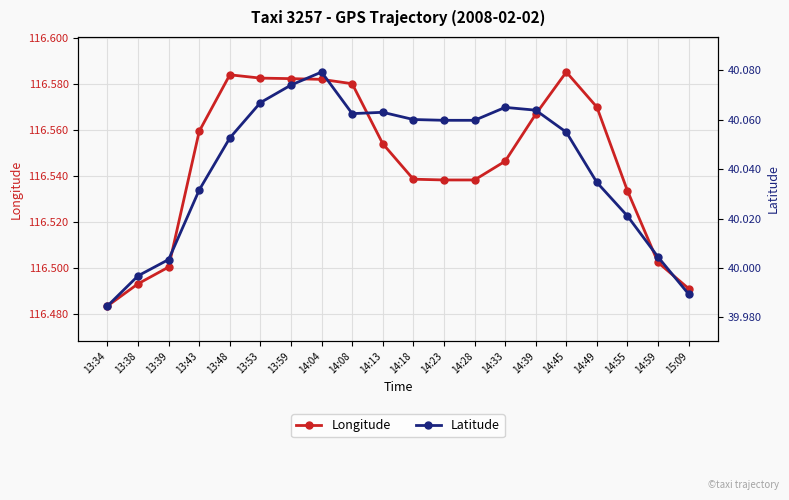

What is the value of the Longitude point at the 11th from the left?

116.5